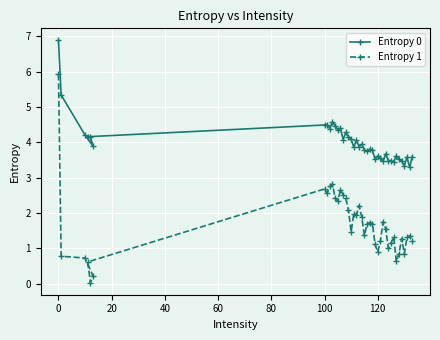

The Entropy 1 series shows 5.9 at 0. True or false?

True